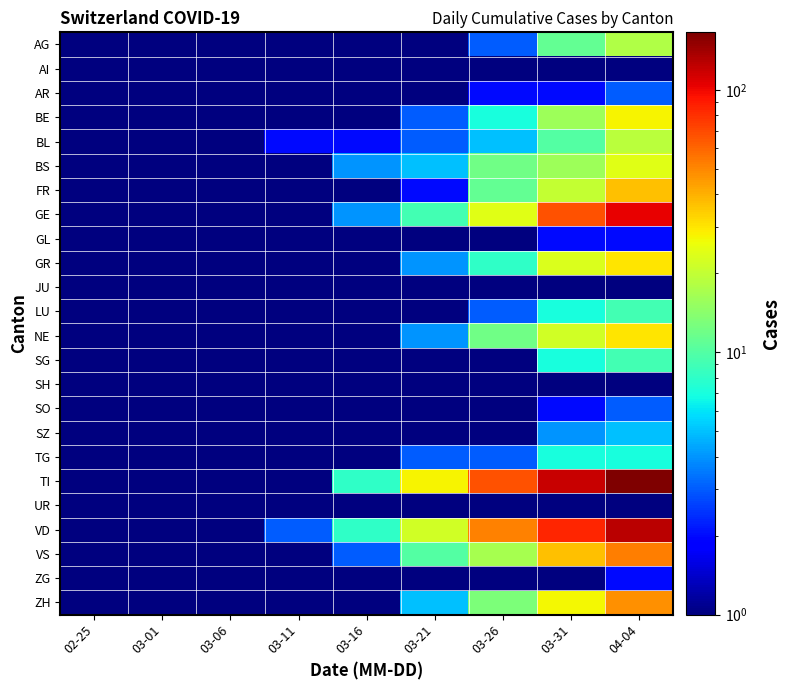

Reading left to right, list all the values displayed in this chart.

AG: 02-25=0.1	03-01=0.1	03-06=0.1	03-11=0.1	03-16=0.1	03-21=1.0	03-26=3.0	03-31=11.0	04-04=18.0
AI: 02-25=0.1	03-01=0.1	03-06=0.1	03-11=0.1	03-16=0.1	03-21=0.1	03-26=0.1	03-31=0.1	04-04=0.1
AR: 02-25=0.1	03-01=0.1	03-06=0.1	03-11=0.1	03-16=0.1	03-21=1.0	03-26=2.0	03-31=2.0	04-04=3.0
BE: 02-25=0.1	03-01=0.1	03-06=0.1	03-11=0.1	03-16=1.0	03-21=3.0	03-26=7.0	03-31=16.0	04-04=28.0
BL: 02-25=0.1	03-01=0.1	03-06=0.1	03-11=2.0	03-16=2.0	03-21=3.0	03-26=5.0	03-31=10.0	04-04=19.0
BS: 02-25=0.1	03-01=0.1	03-06=0.1	03-11=0.1	03-16=4.0	03-21=5.0	03-26=12.0	03-31=16.0	04-04=24.0
FR: 02-25=0.1	03-01=0.1	03-06=0.1	03-11=0.1	03-16=0.1	03-21=2.0	03-26=11.0	03-31=20.0	04-04=37.0
GE: 02-25=0.1	03-01=0.1	03-06=0.1	03-11=1.0	03-16=4.0	03-21=9.0	03-26=24.0	03-31=67.0	04-04=104.0
GL: 02-25=0.1	03-01=0.1	03-06=0.1	03-11=0.1	03-16=0.1	03-21=0.1	03-26=0.1	03-31=2.0	04-04=2.0
GR: 02-25=0.1	03-01=0.1	03-06=0.1	03-11=0.1	03-16=1.0	03-21=4.0	03-26=8.0	03-31=23.0	04-04=30.0
JU: 02-25=0.1	03-01=0.1	03-06=0.1	03-11=0.1	03-16=0.1	03-21=0.1	03-26=0.1	03-31=0.1	04-04=0.1
LU: 02-25=0.1	03-01=0.1	03-06=0.1	03-11=0.1	03-16=0.1	03-21=1.0	03-26=3.0	03-31=7.0	04-04=9.0
NE: 02-25=0.1	03-01=0.1	03-06=0.1	03-11=0.1	03-16=0.1	03-21=4.0	03-26=12.0	03-31=22.0	04-04=30.0
SG: 02-25=0.1	03-01=0.1	03-06=0.1	03-11=0.1	03-16=0.1	03-21=1.0	03-26=1.0	03-31=7.0	04-04=9.0
SH: 02-25=0.1	03-01=0.1	03-06=0.1	03-11=0.1	03-16=0.1	03-21=0.1	03-26=0.1	03-31=1.0	04-04=1.0
SO: 02-25=0.1	03-01=0.1	03-06=0.1	03-11=0.1	03-16=0.1	03-21=1.0	03-26=1.0	03-31=2.0	04-04=3.0
SZ: 02-25=0.1	03-01=0.1	03-06=0.1	03-11=0.1	03-16=0.1	03-21=0.1	03-26=0.1	03-31=4.0	04-04=5.0
TG: 02-25=0.1	03-01=0.1	03-06=0.1	03-11=0.1	03-16=1.0	03-21=3.0	03-26=3.0	03-31=7.0	04-04=7.0
TI: 02-25=0.1	03-01=0.1	03-06=0.1	03-11=1.0	03-16=8.0	03-21=28.0	03-26=67.0	03-31=120.0	04-04=165.0
UR: 02-25=0.1	03-01=0.1	03-06=0.1	03-11=0.1	03-16=0.1	03-21=1.0	03-26=0.1	03-31=0.1	04-04=1.0
VD: 02-25=0.1	03-01=0.1	03-06=0.1	03-11=3.0	03-16=8.0	03-21=22.0	03-26=52.0	03-31=85.0	04-04=128.0
VS: 02-25=0.1	03-01=0.1	03-06=0.1	03-11=0.1	03-16=3.0	03-21=10.0	03-26=17.0	03-31=37.0	04-04=53.0
ZG: 02-25=0.1	03-01=0.1	03-06=0.1	03-11=0.1	03-16=0.1	03-21=0.1	03-26=0.1	03-31=1.0	04-04=2.0
ZH: 02-25=0.1	03-01=0.1	03-06=0.1	03-11=0.1	03-16=1.0	03-21=5.0	03-26=13.0	03-31=27.0	04-04=48.0